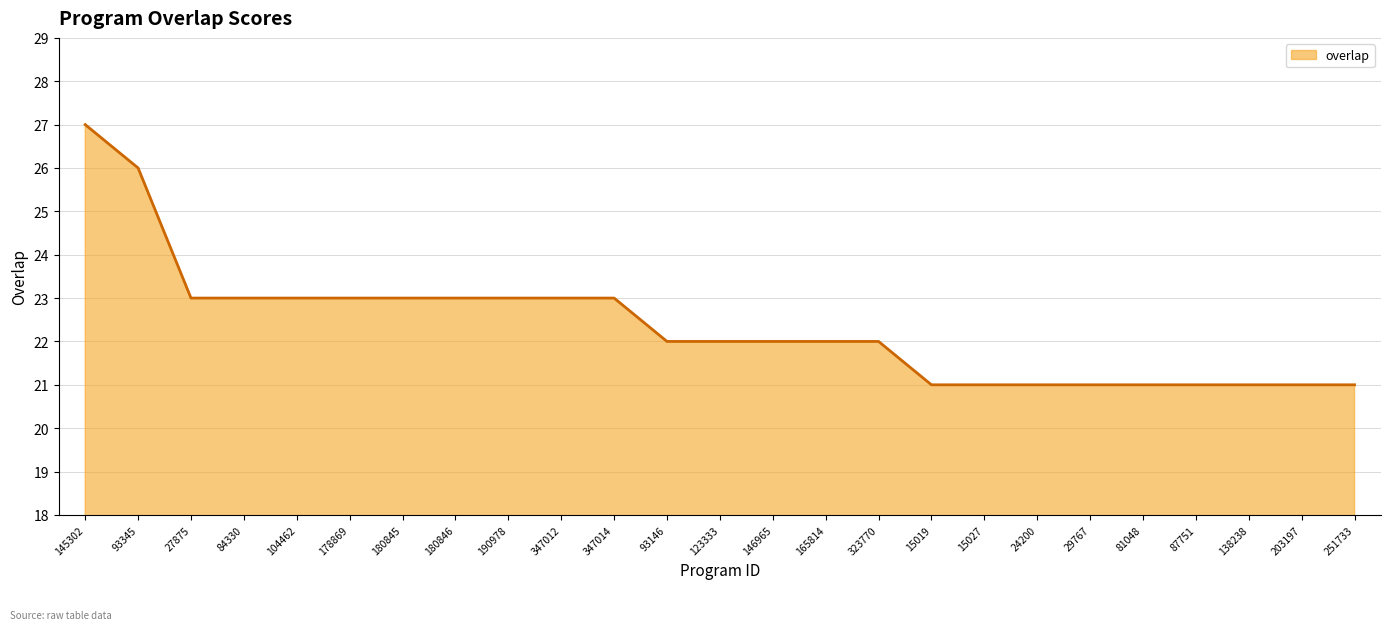

What is the approximate value at 180845?

23